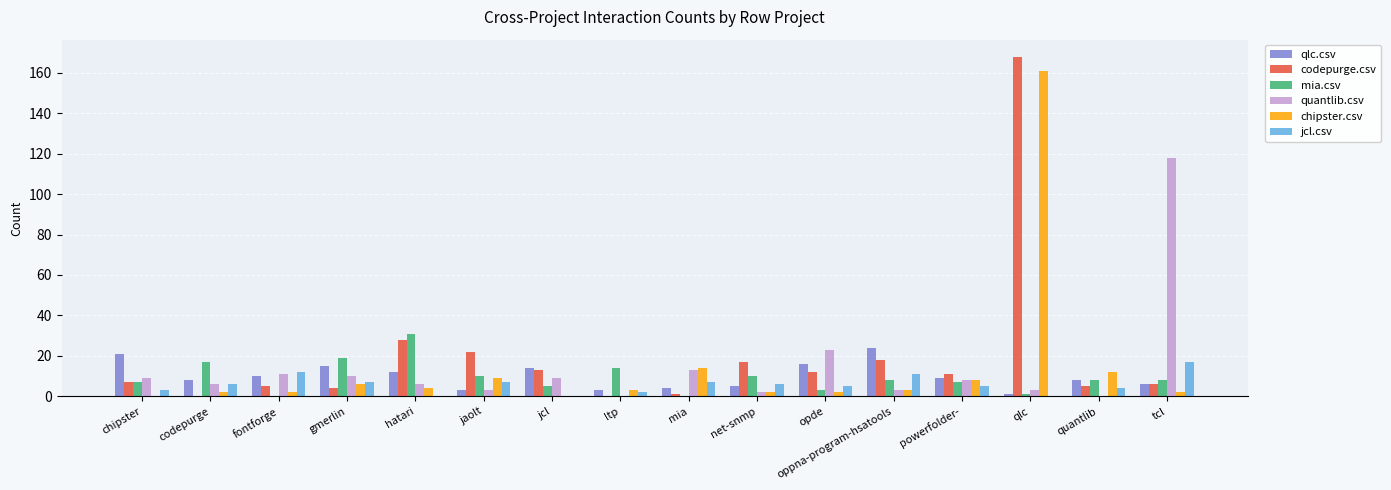

What is the maximum value for quantlib.csv?

118